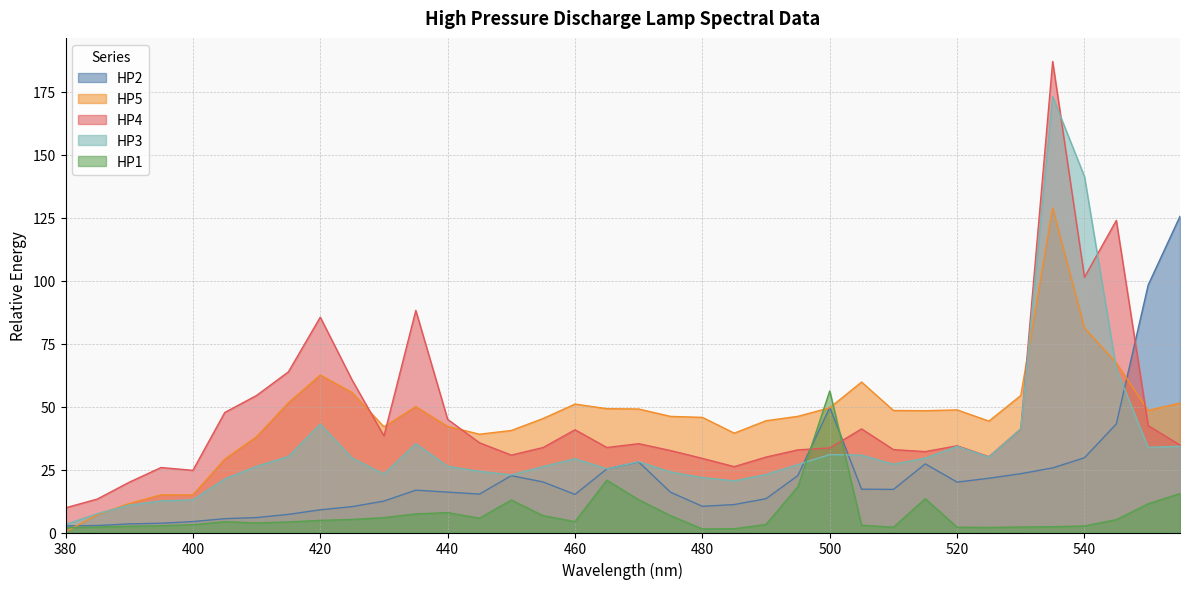

What is the difference between the maximum and minimum values in the HP3 series?

170.0